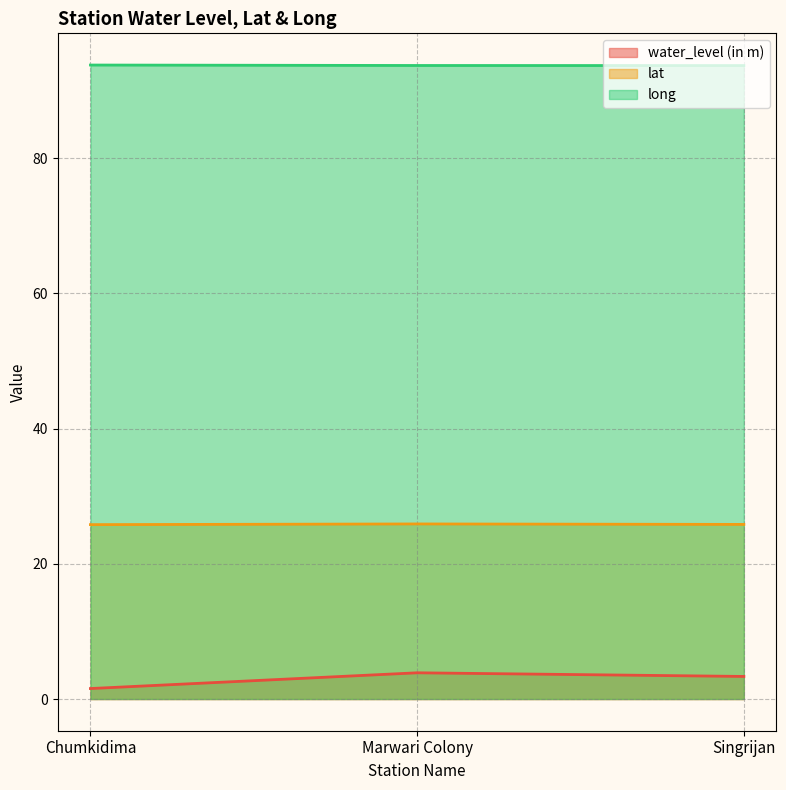

The value of lat at Singrijan is 25.8. True or false?

True